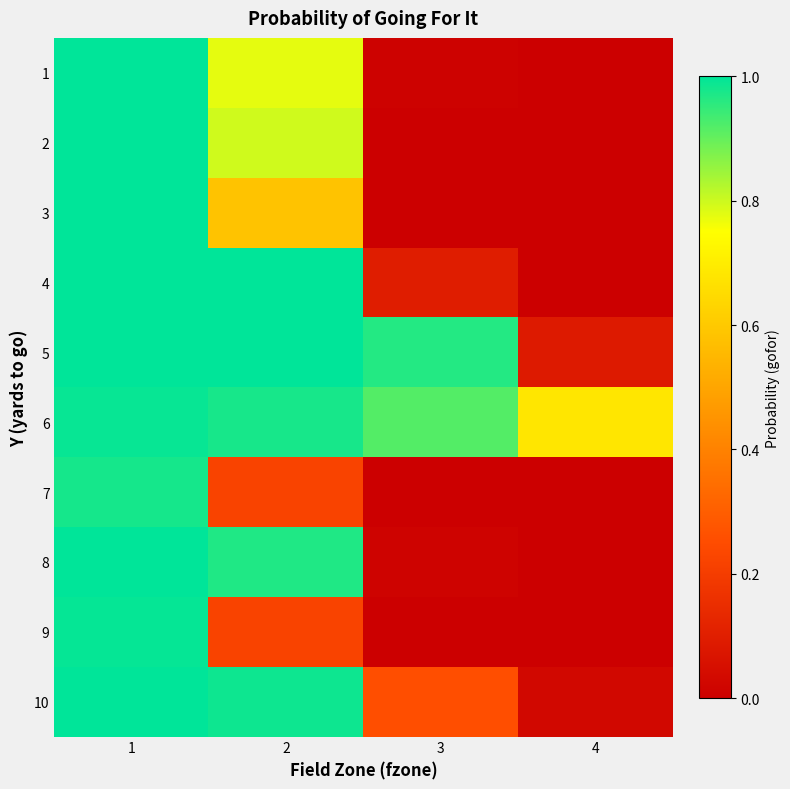

Which label corresponds to the largest value in the chart?

1